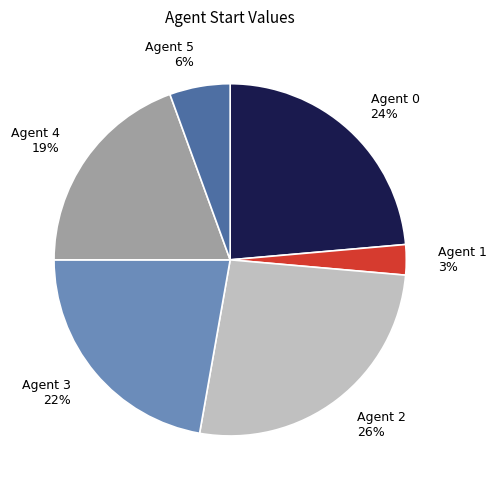

Approximately how many times larger is the value at Agent 5 6% compared to Agent 1 3%?

2.0